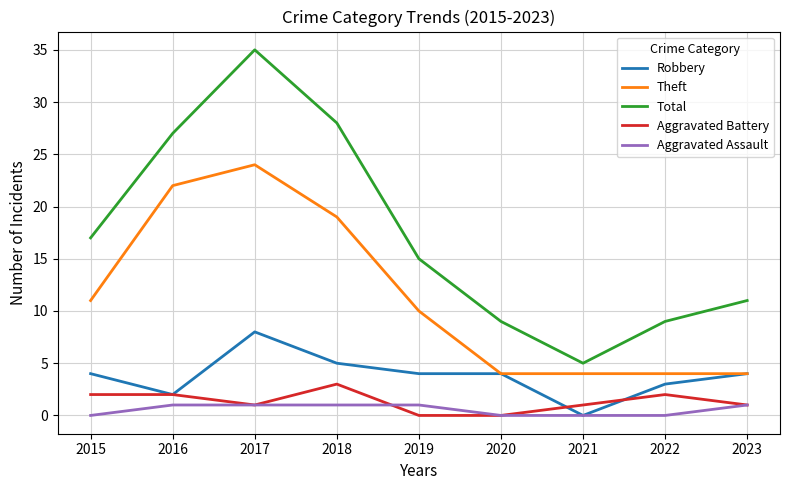

What is the spread (max minus min) of values at 2015?

17